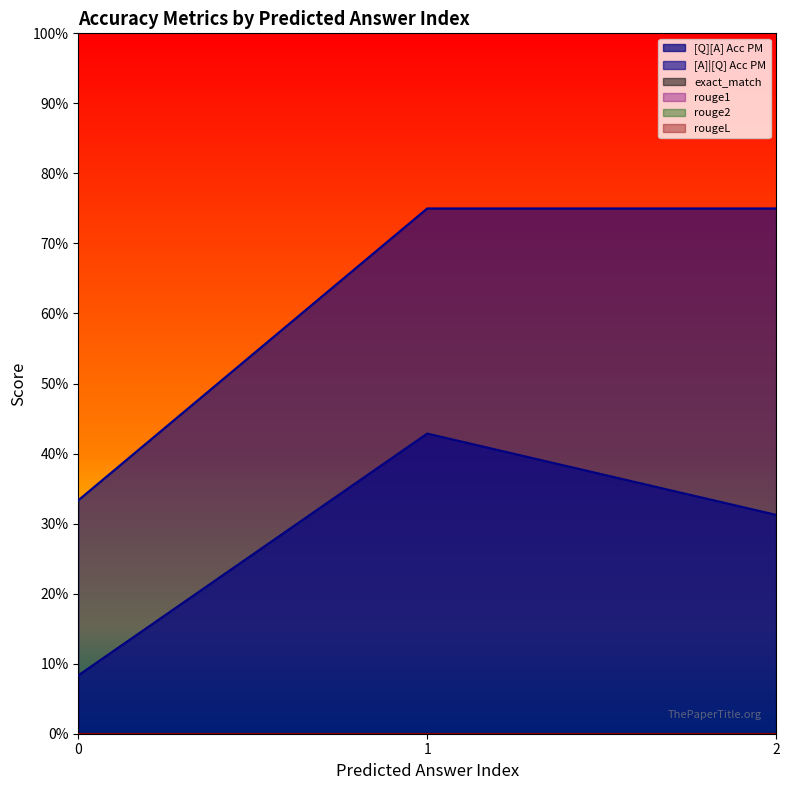

How many lines are shown in the chart?

6